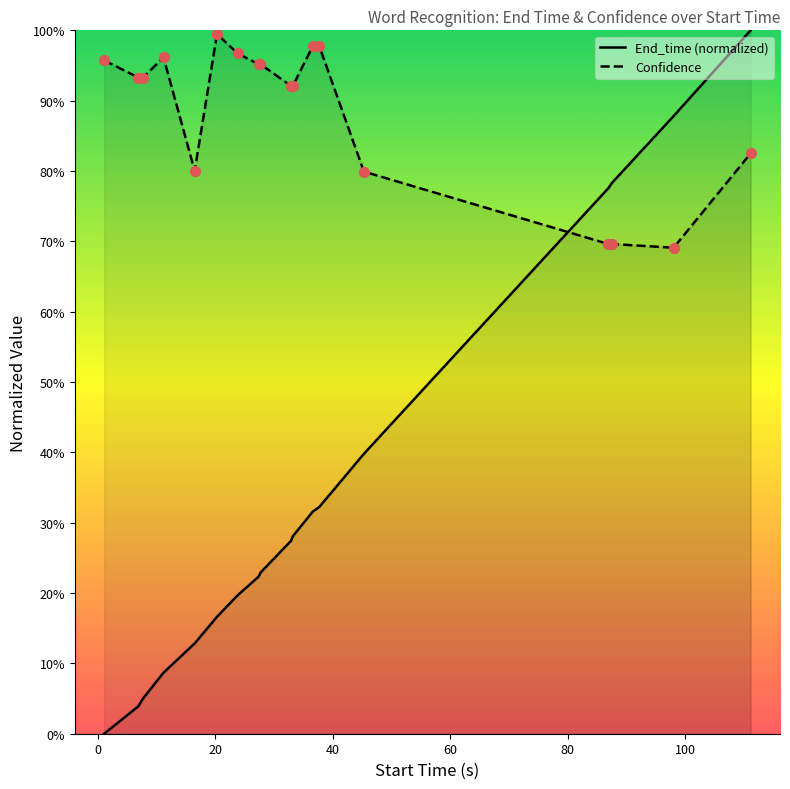

What are all the series names shown in the legend?

End_time (normalized), Confidence